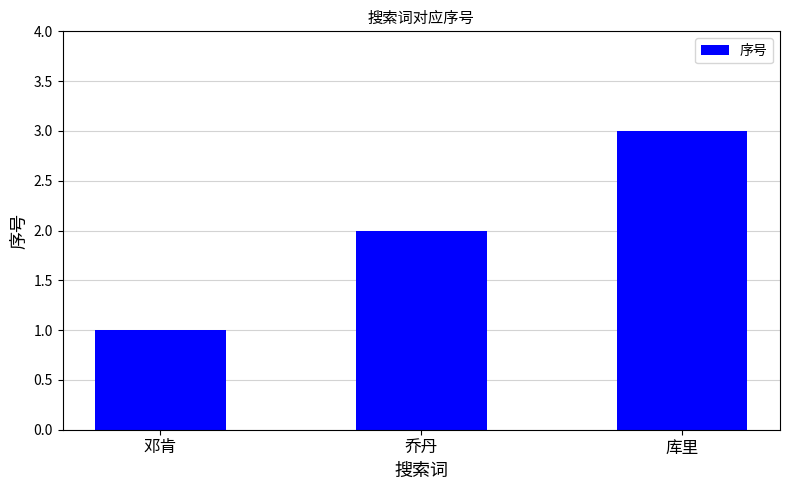

Reading right to left, what are all the values shown in this chart?

3	2	1